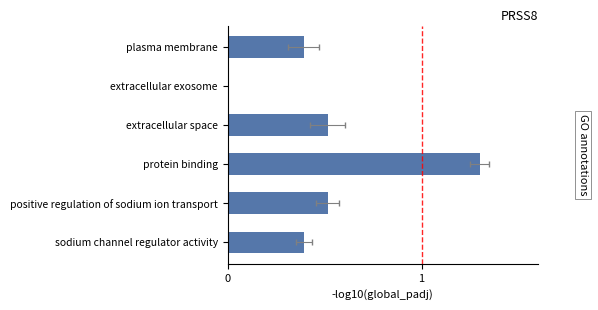

List the labels in order of value, smallest first.

extracellular exosome, plasma membrane, sodium channel regulator activity, extracellular space, positive regulation of sodium ion transport, protein binding